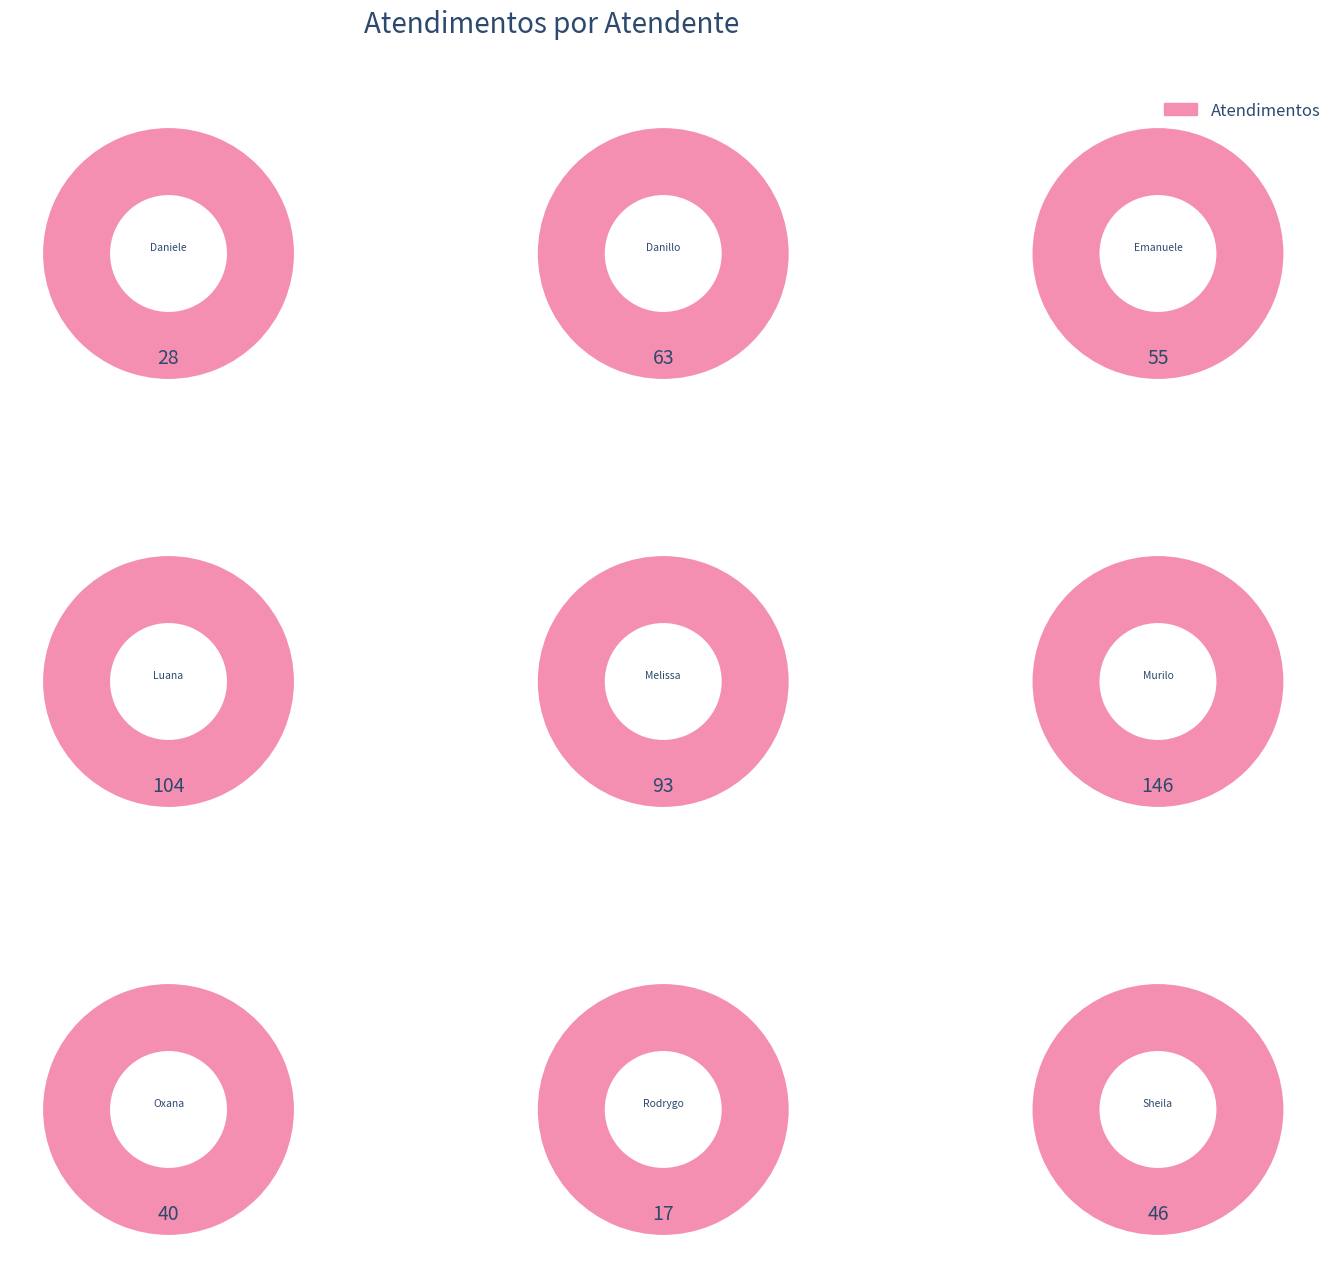

What is the smallest slice in the pie chart?

Rodrygo Moura Mujol